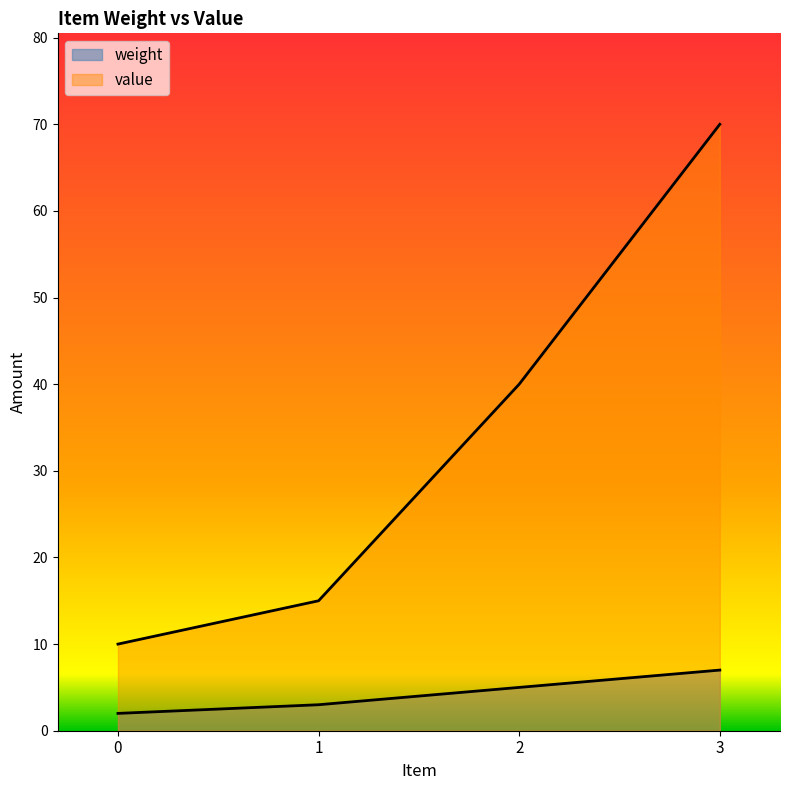

True or false: weight has a value of 7 at 3.

True